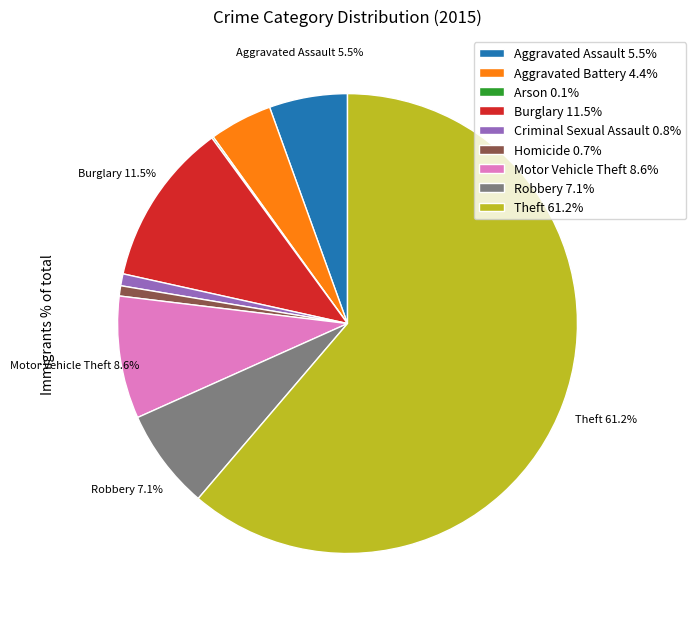

Which slice is the largest?

Theft